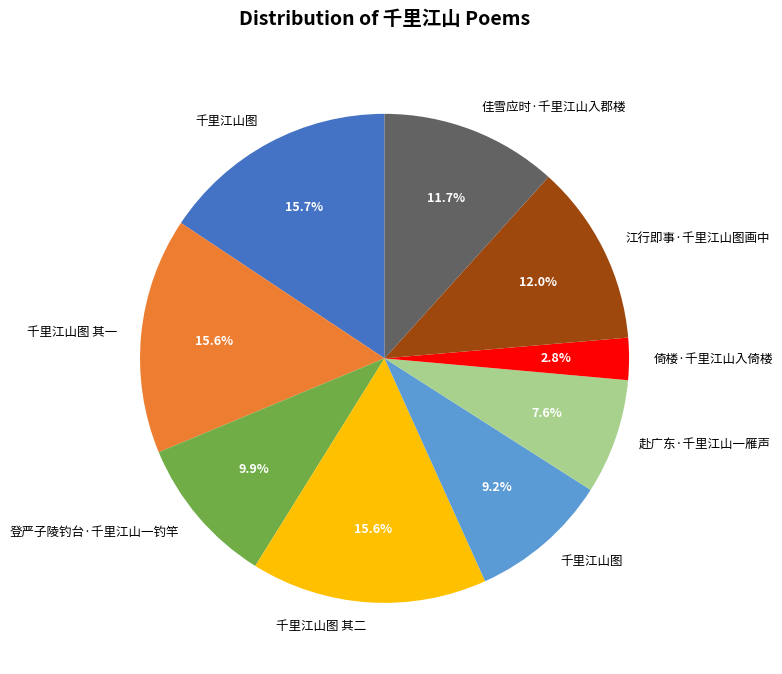

Is there a majority slice in this chart?

No